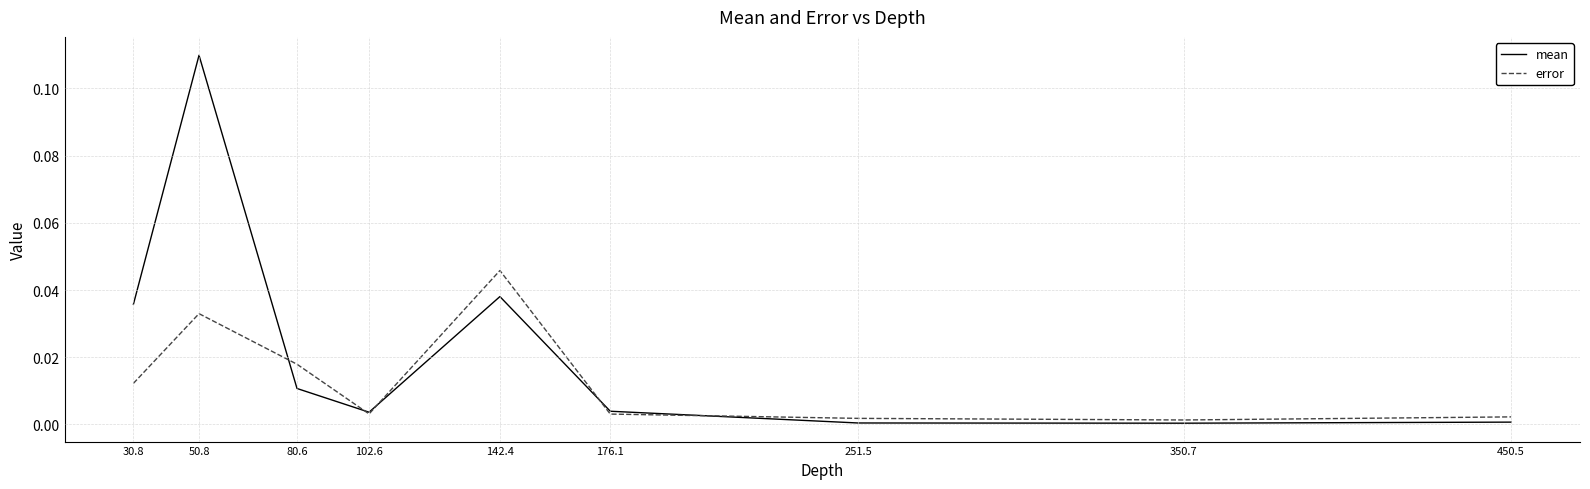

What position from the left is 50.8?

2